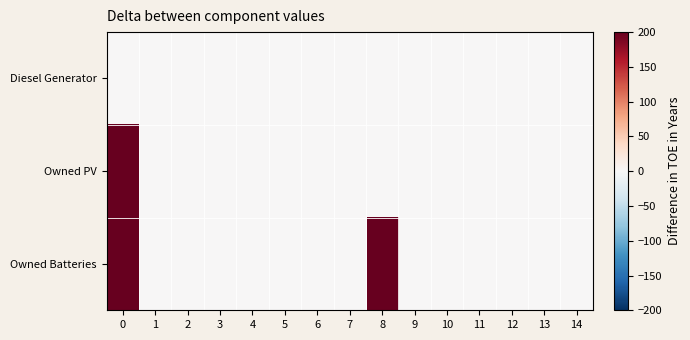

Between 6 and 12, which series saw the biggest shift?

row_0